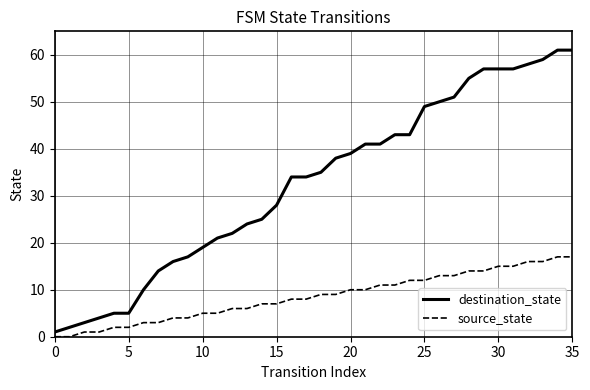

Which series has the largest total across all categories?

destination_state